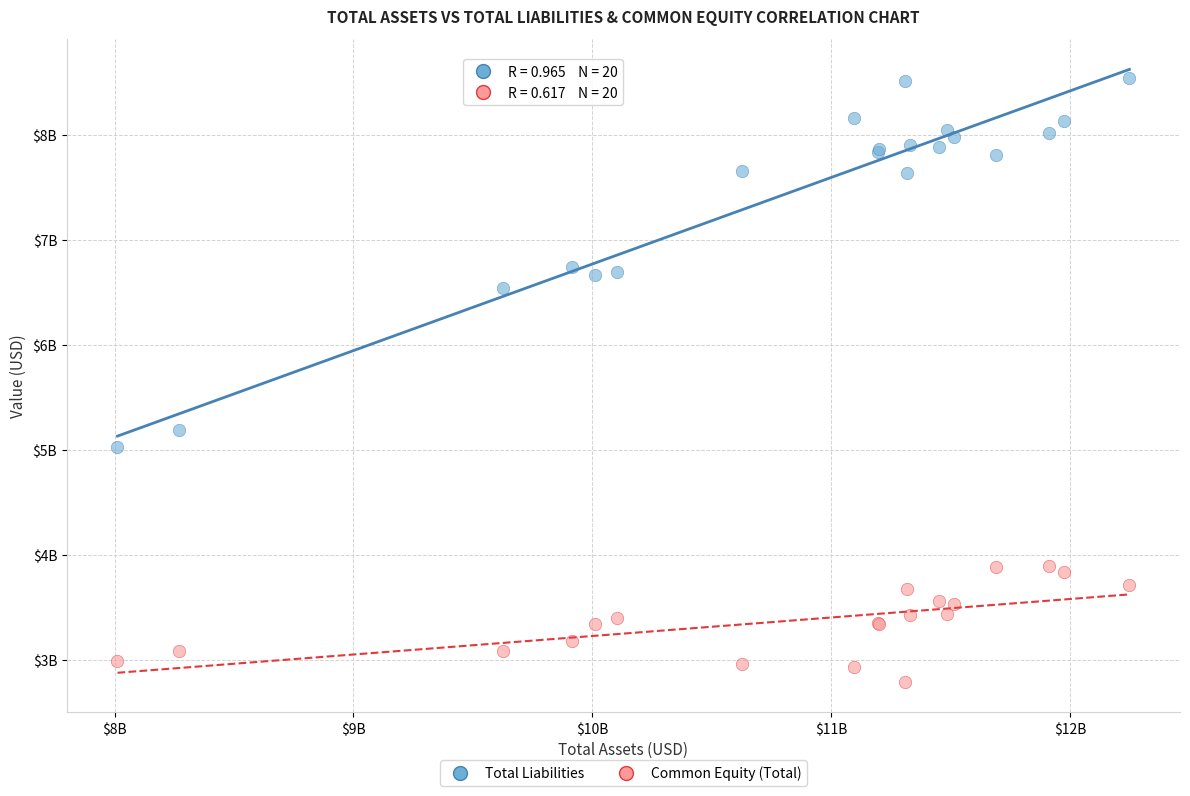

Which series reaches the minimum Y coordinate?

Common Equity (Total)